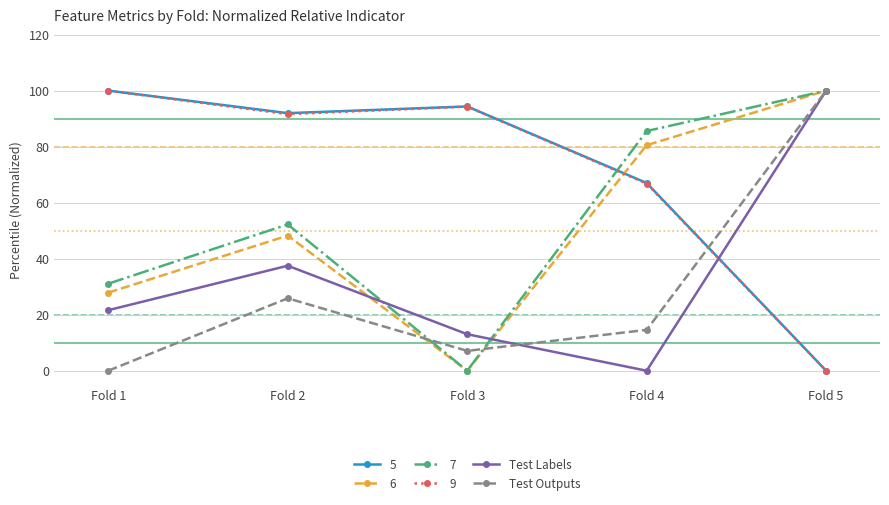

List the labels in order of Test Labels value, smallest first.

Fold 4, Fold 3, Fold 1, Fold 2, Fold 5